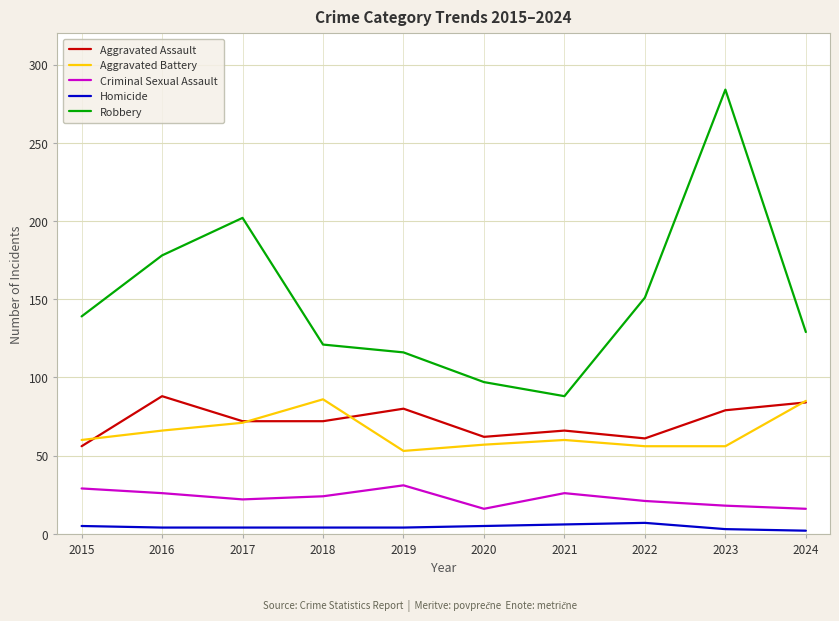

At which label is Robbery closest to 186?

2016